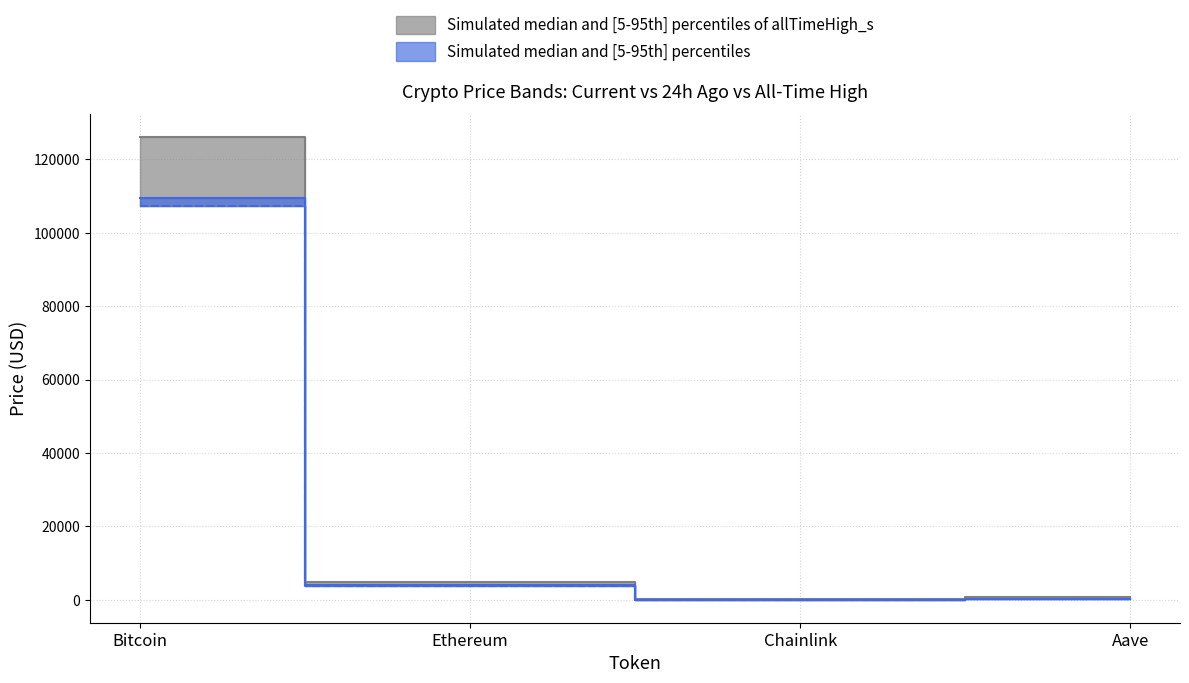

How many values in the price series exceed 3877?

2